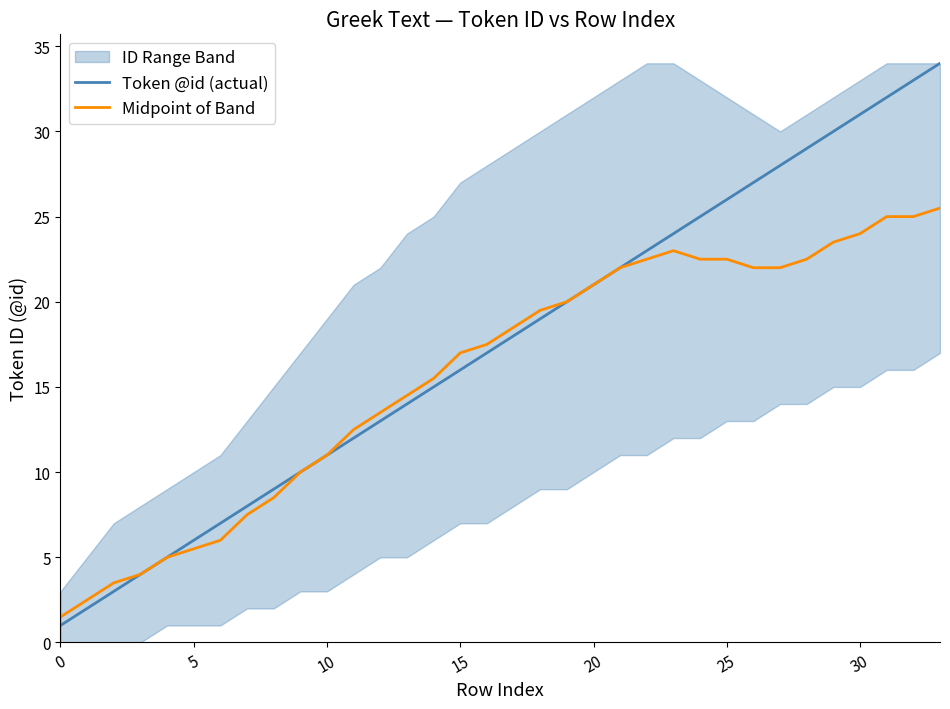

At which label does Token @id (actual) first exceed 18?

18